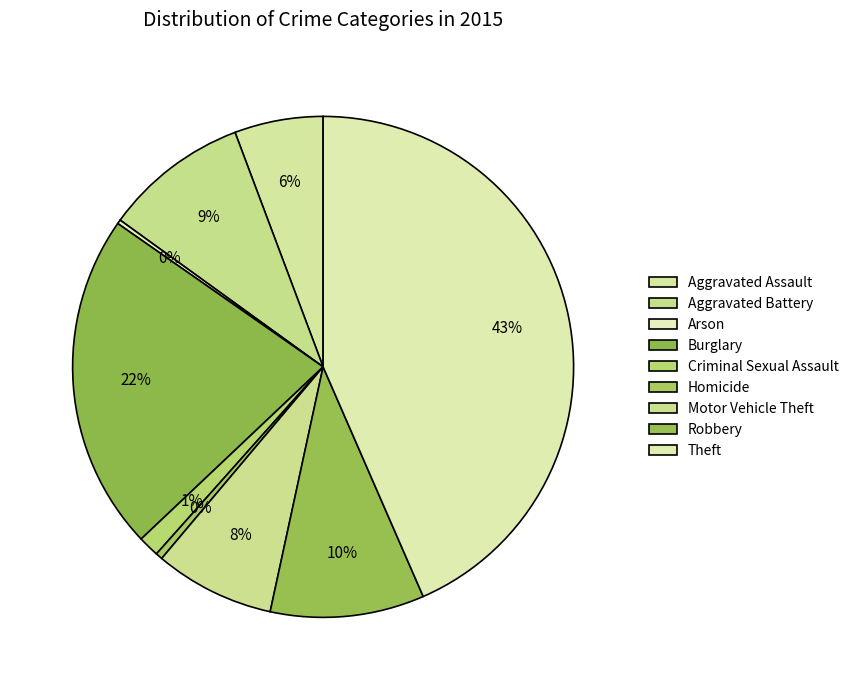

Rank the categories by value from lowest to highest.

Arson, Homicide, Criminal Sexual Assault, Aggravated Assault, Motor Vehicle Theft, Aggravated Battery, Robbery, Burglary, Theft